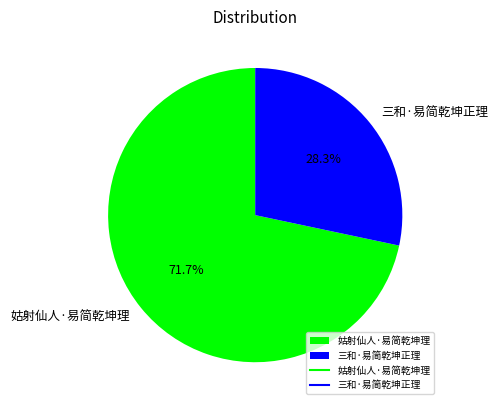

How many slices are in this pie chart?

2